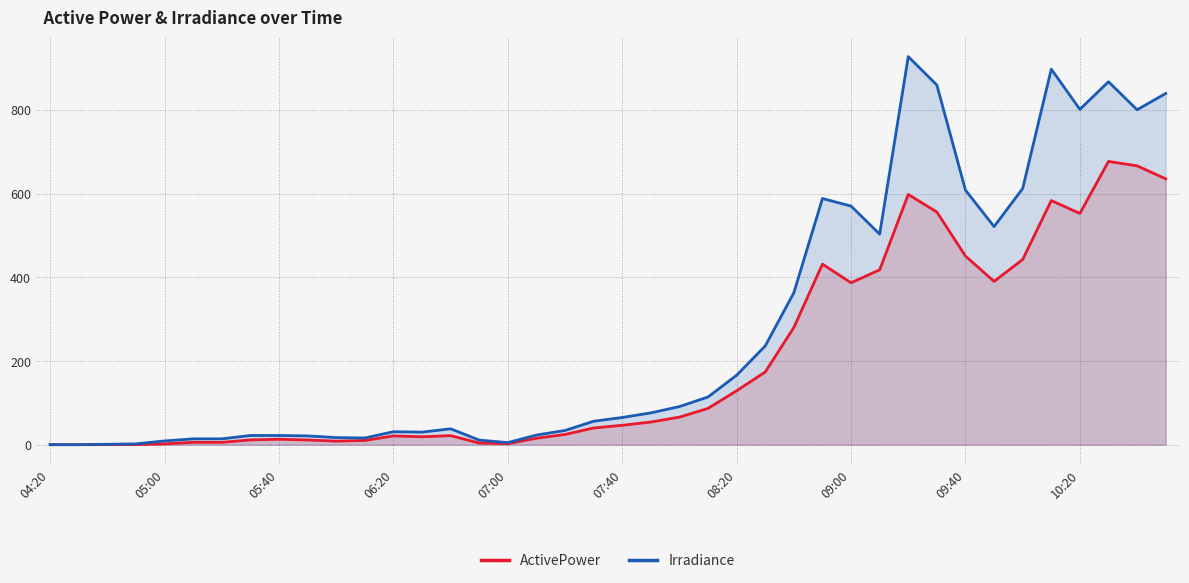

Is it true that Irradiance equals 3.0 at 07:40?

False